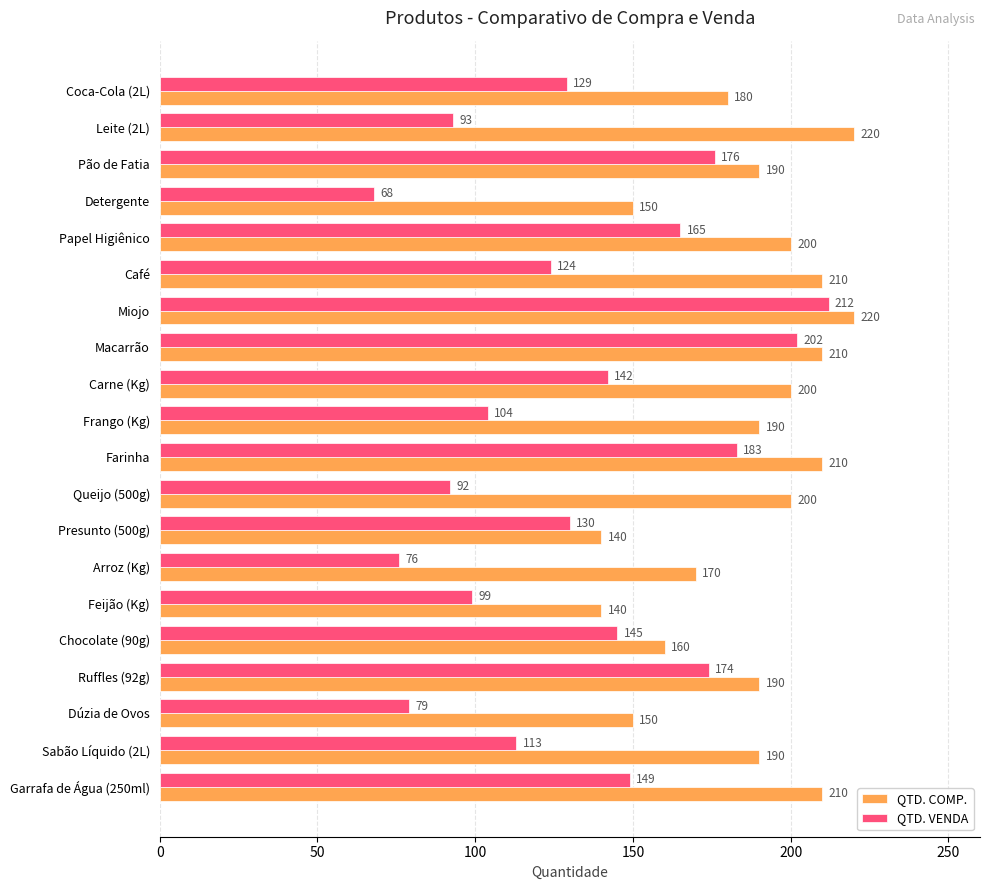

What is the minimum value for QTD. COMP.?

140